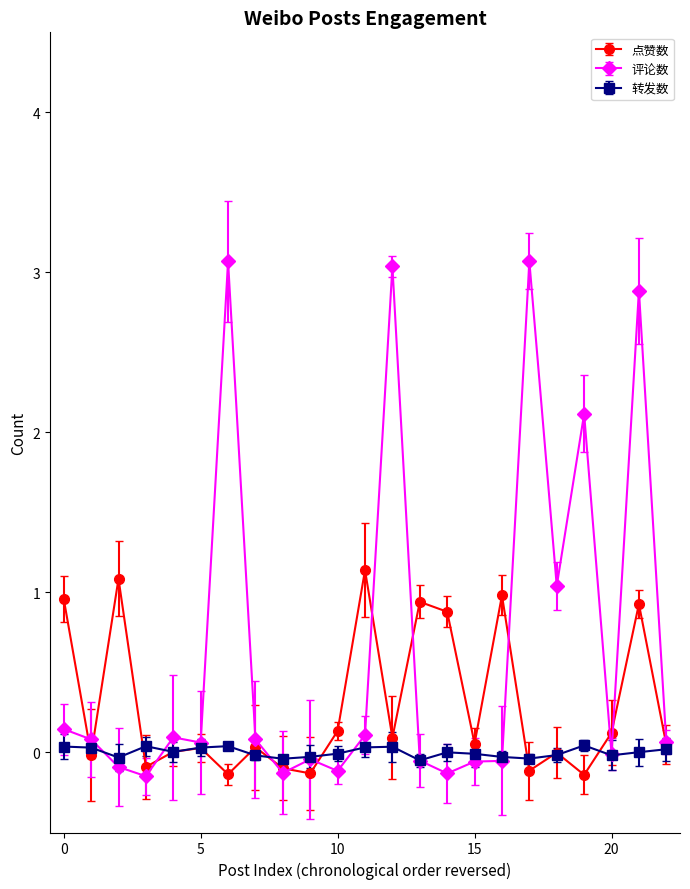

Which series has the largest total across all categories?

评论数